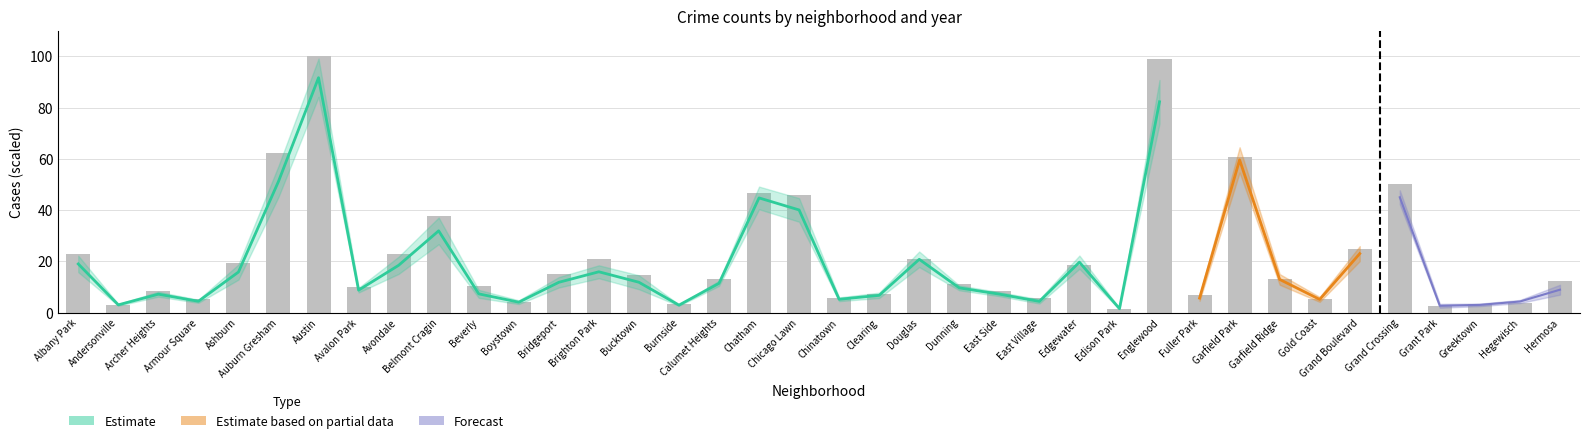

What is the sum of the values at Belmont Cragin and Chinatown?

43.3